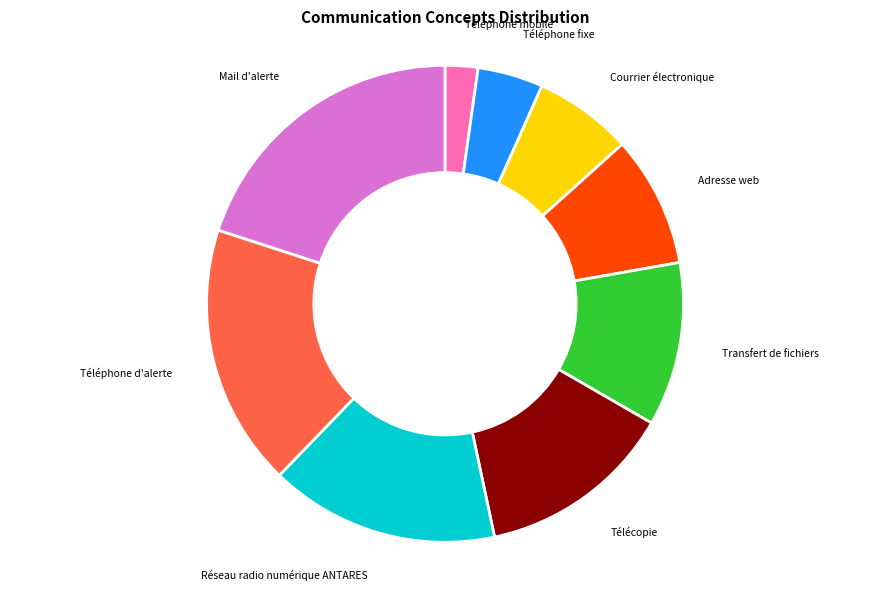

Is there a majority slice in this chart?

No